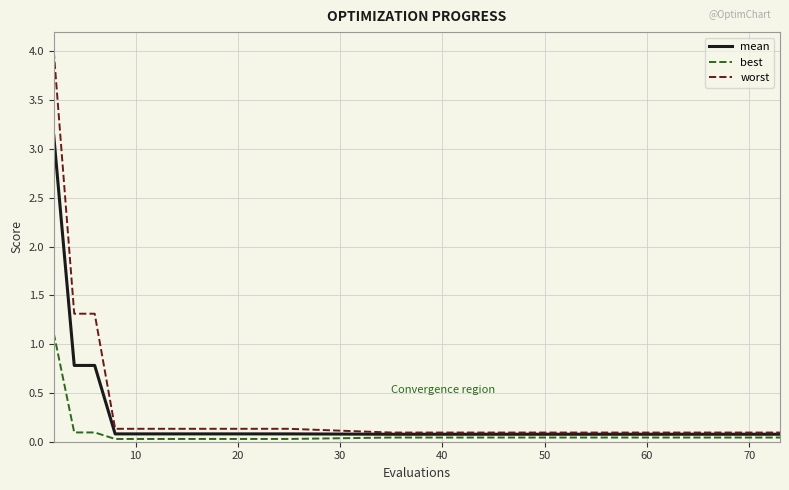

Which series has the widest spread of values?

worst